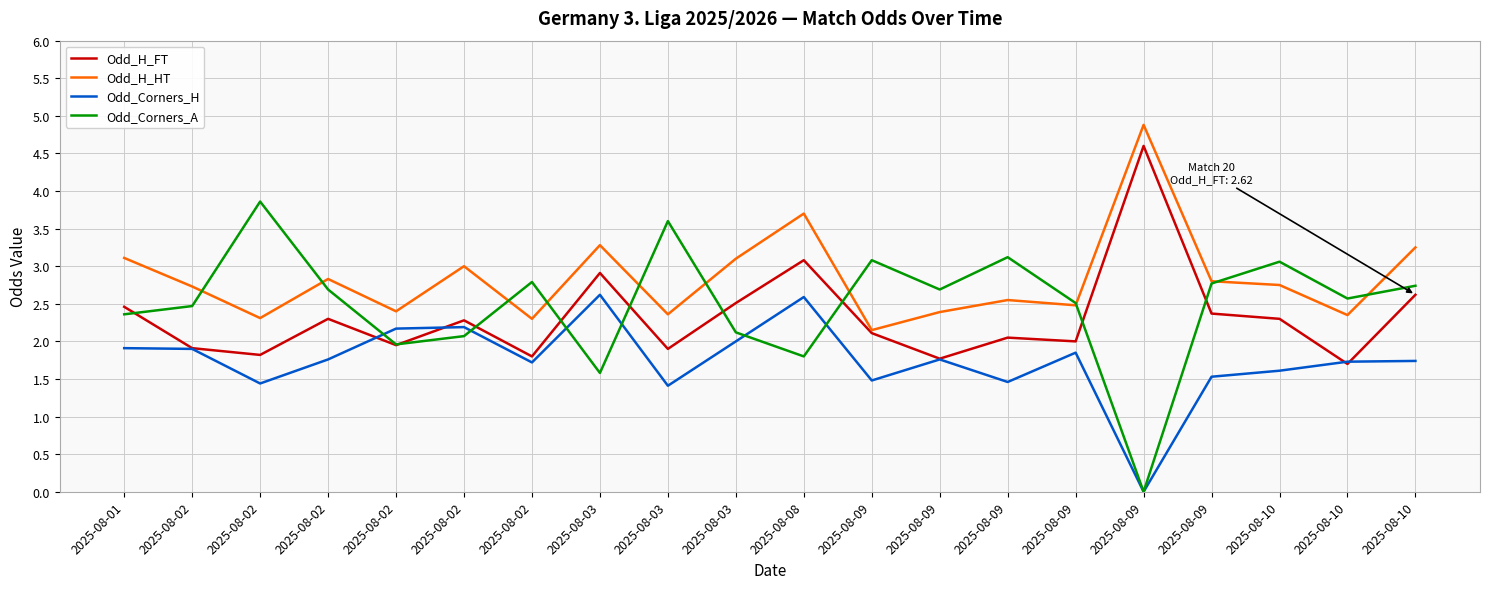

Where is the first local minimum for Odd_Corners_H?

2025-08-02